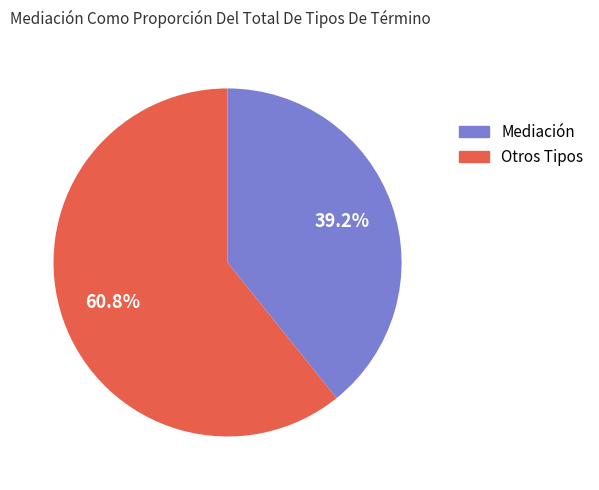

Does any single category account for the majority?

Yes